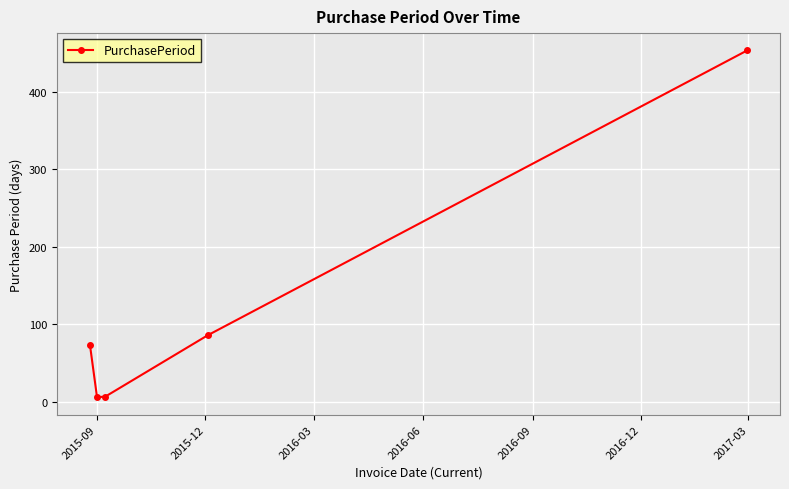

What is the sum of all values?

626